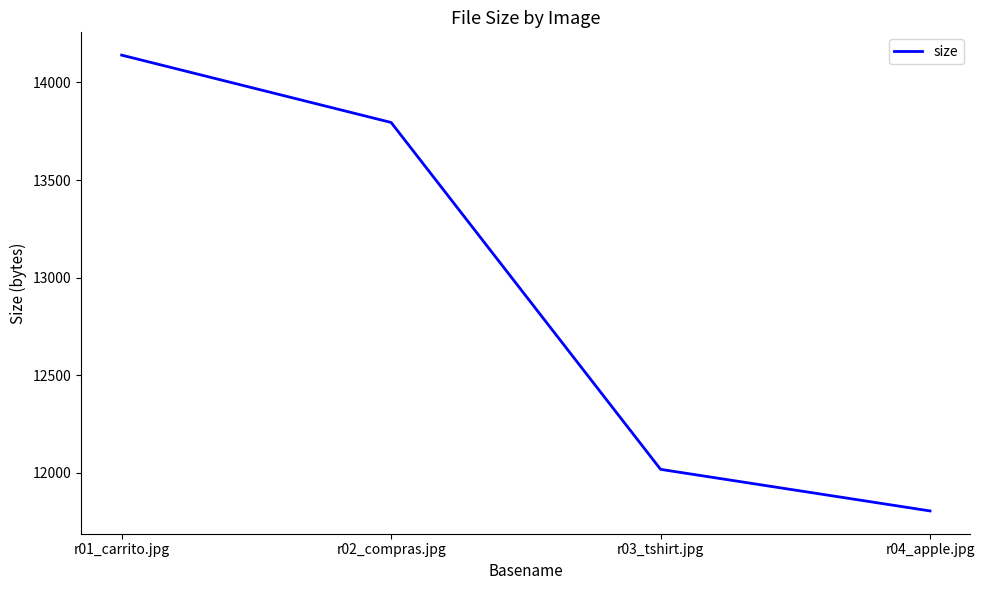

What is the ratio of the value at r03_tshirt.jpg to the value at r02_compras.jpg?

0.9